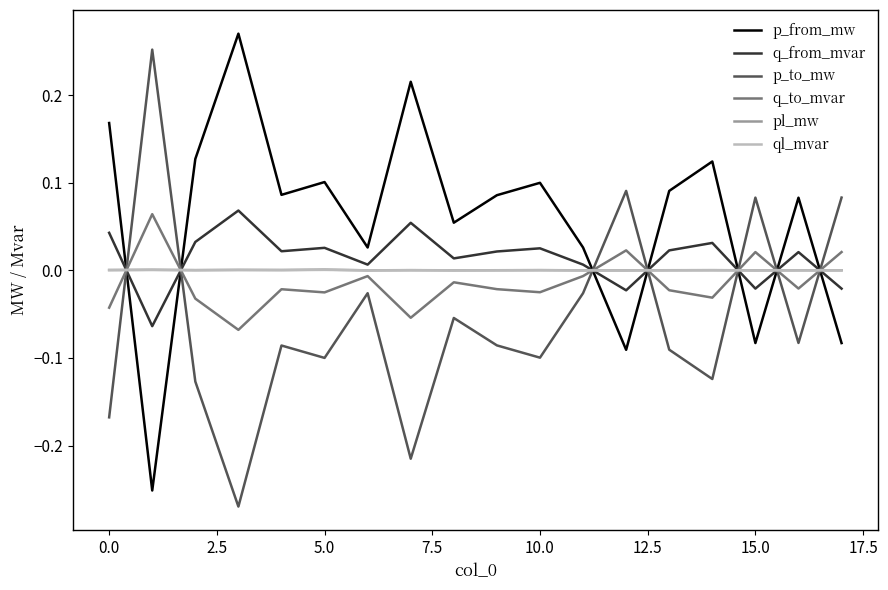

What are all the series names shown in the legend?

p_from_mw, q_from_mvar, p_to_mw, q_to_mvar, pl_mw, ql_mvar